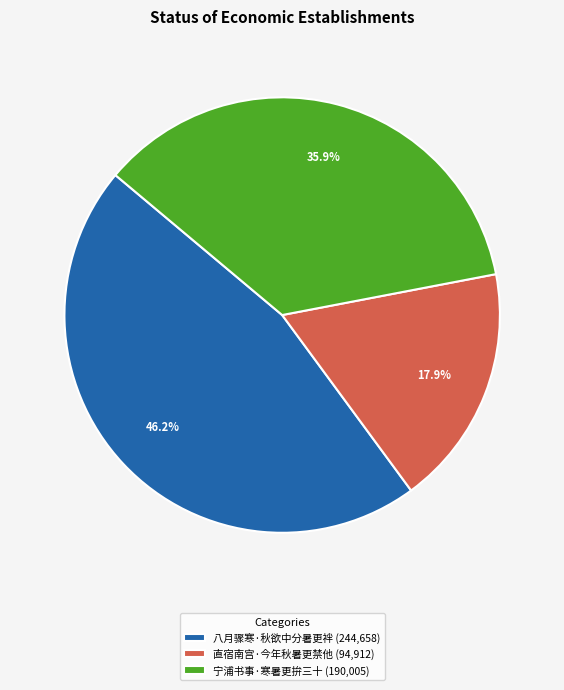

How many slices are in this pie chart?

3